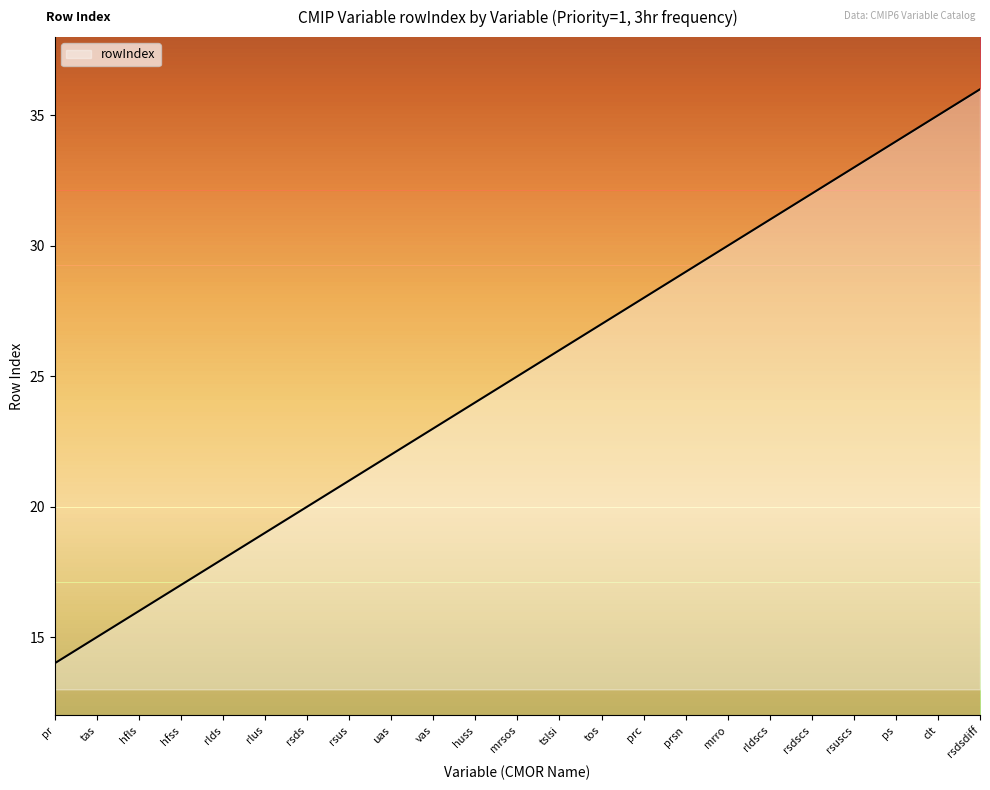

Reading right to left, extract all data points from this chart.

36	35	34	33	32	31	30	29	28	27	26	25	24	23	22	21	20	19	18	17	16	15	14